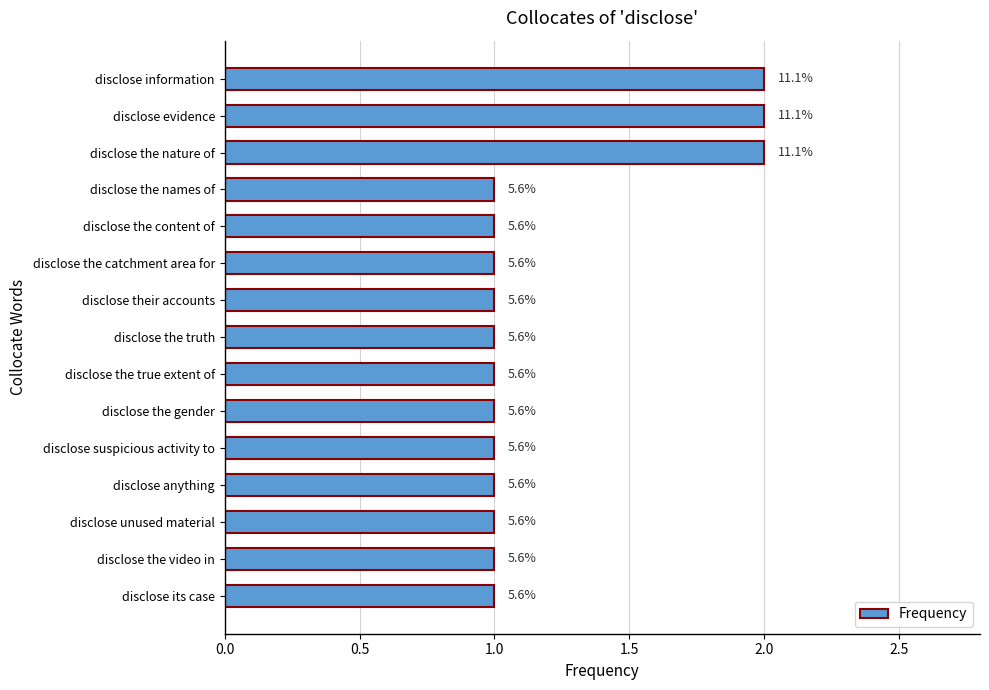

Are the bars horizontal?

Yes